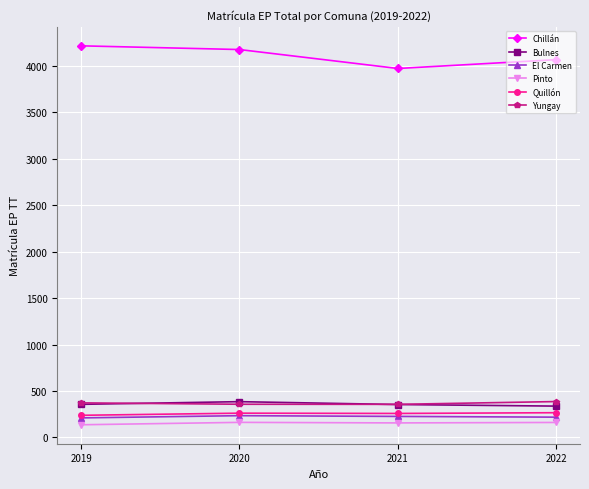

What is the value of the El Carmen point at the 3rd from the left?

226